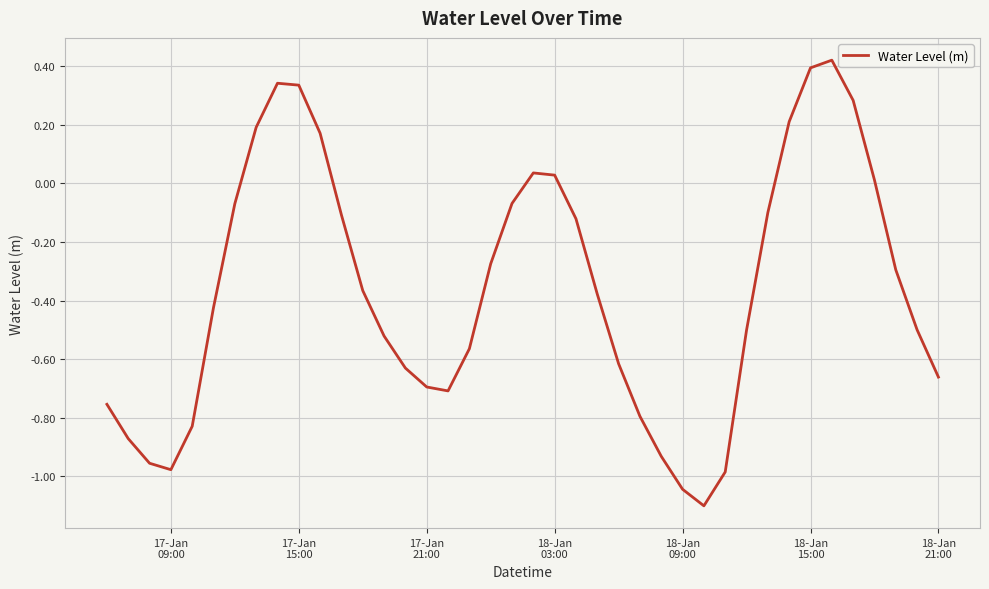

What is the difference between the maximum and minimum values?

1.5